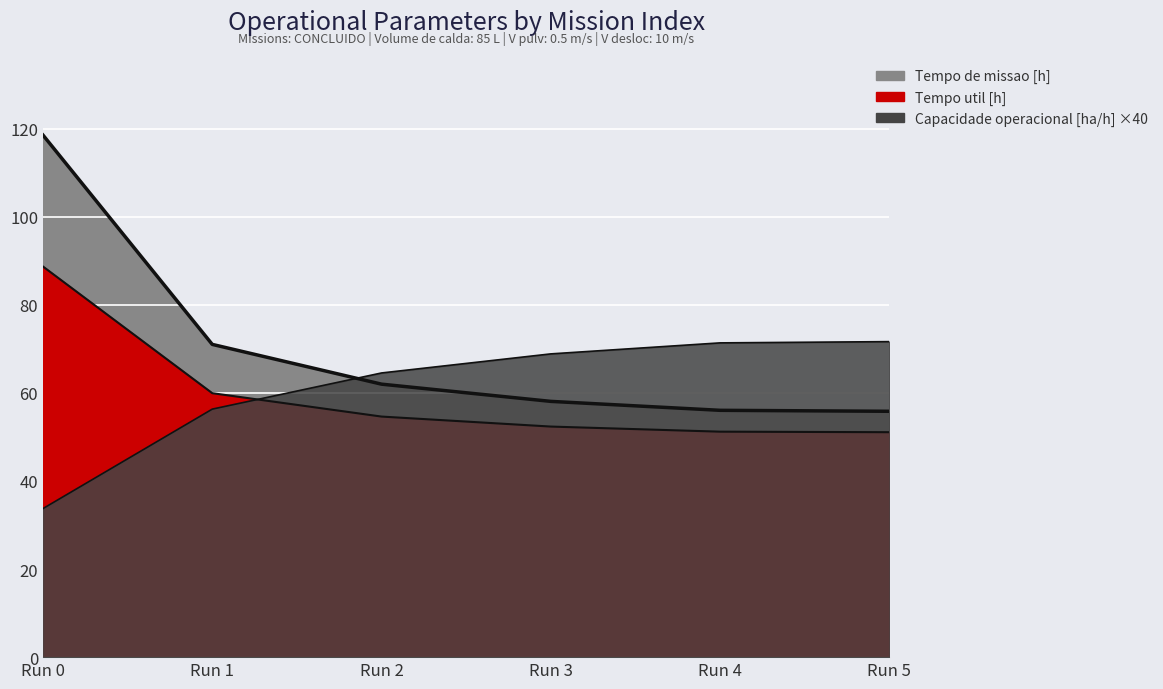

Reading left to right, transcribe all the data shown in this chart.

Capacidade operacional [ha/h]: 33.7	56.3	64.5	68.9	71.4	71.6
Tempo util [h]: 88.7	59.9	54.6	52.4	51.2	51.1
Tempo de missao [h]: 118.5	71.0	62.0	58.1	56.0	55.8